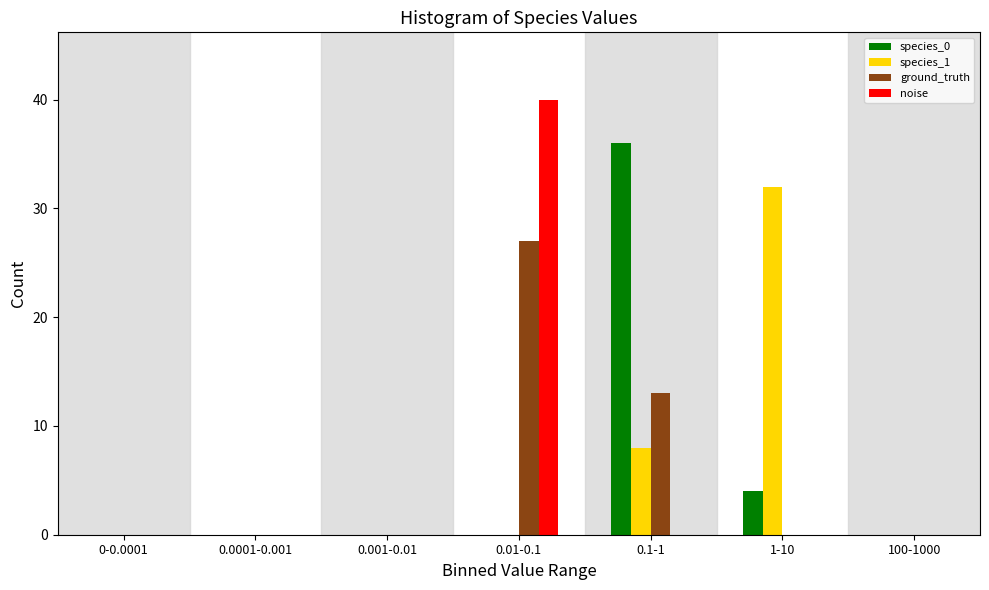

Reading left to right, extract all data points from this chart.

species_0: 0-0.0001=0	0.0001-0.001=0	0.001-0.01=0	0.01-0.1=0	0.1-1=36	1-10=4	100-1000=0
species_1: 0-0.0001=0	0.0001-0.001=0	0.001-0.01=0	0.01-0.1=0	0.1-1=8	1-10=32	100-1000=0
ground_truth: 0-0.0001=0	0.0001-0.001=0	0.001-0.01=0	0.01-0.1=27	0.1-1=13	1-10=0	100-1000=0
noise: 0-0.0001=0	0.0001-0.001=0	0.001-0.01=0	0.01-0.1=40	0.1-1=0	1-10=0	100-1000=0